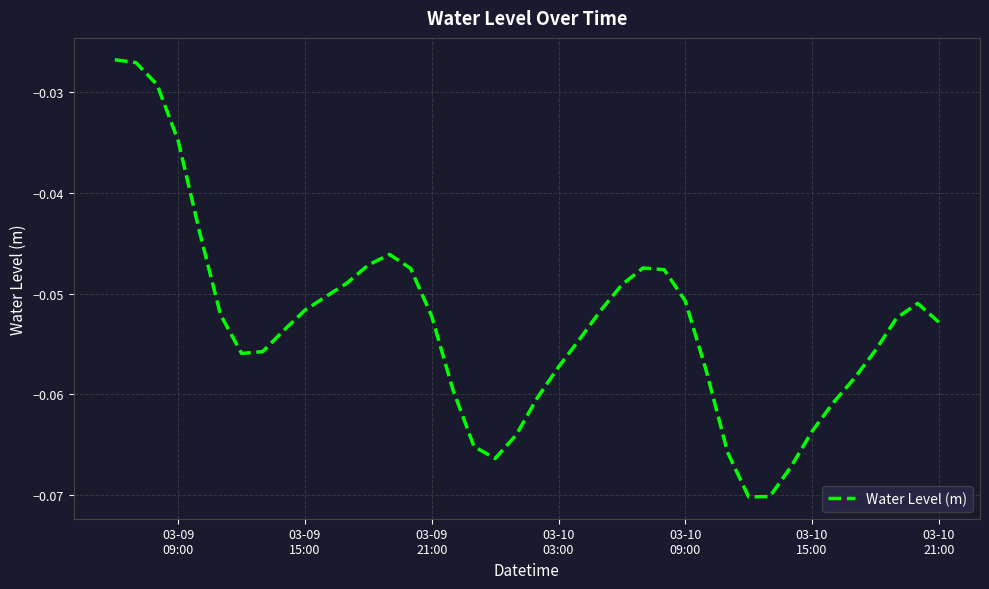

How many lines are shown in the chart?

1